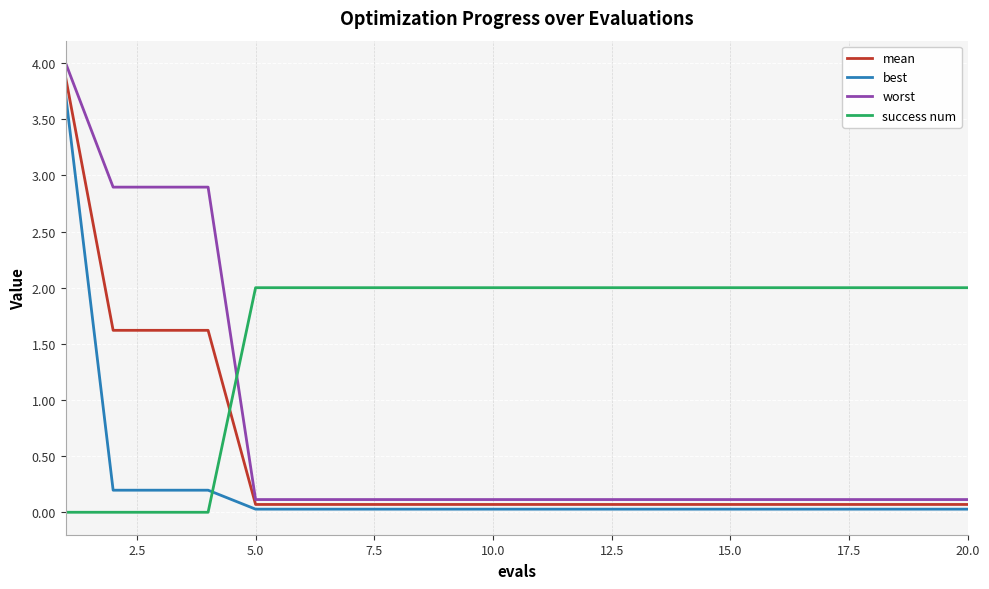

What is the average value of the success num series?

1.6